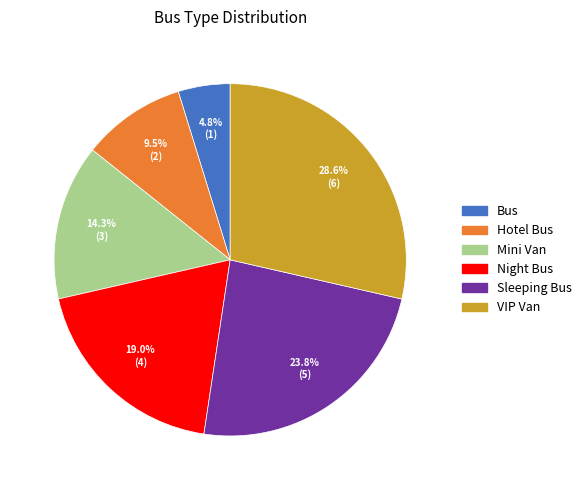

True or false: Mini Van accounts for 14% of the total.

True